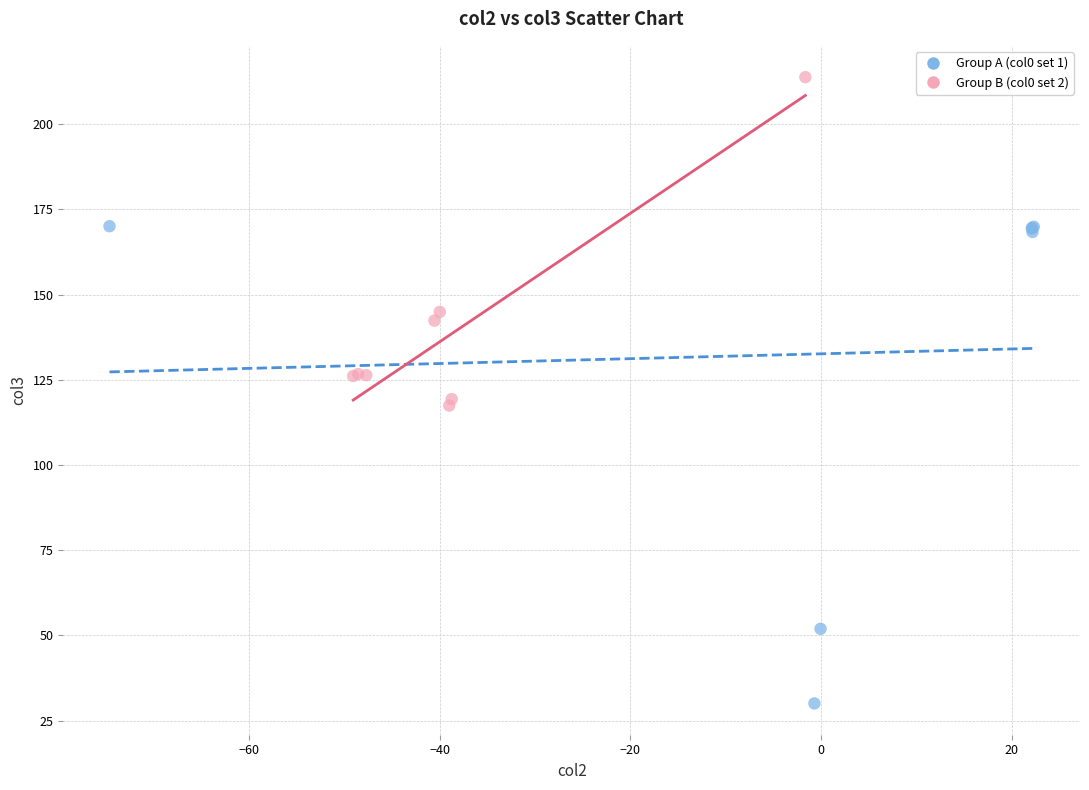

Which series contains the highest Y value?

Group B (col0 set 2)